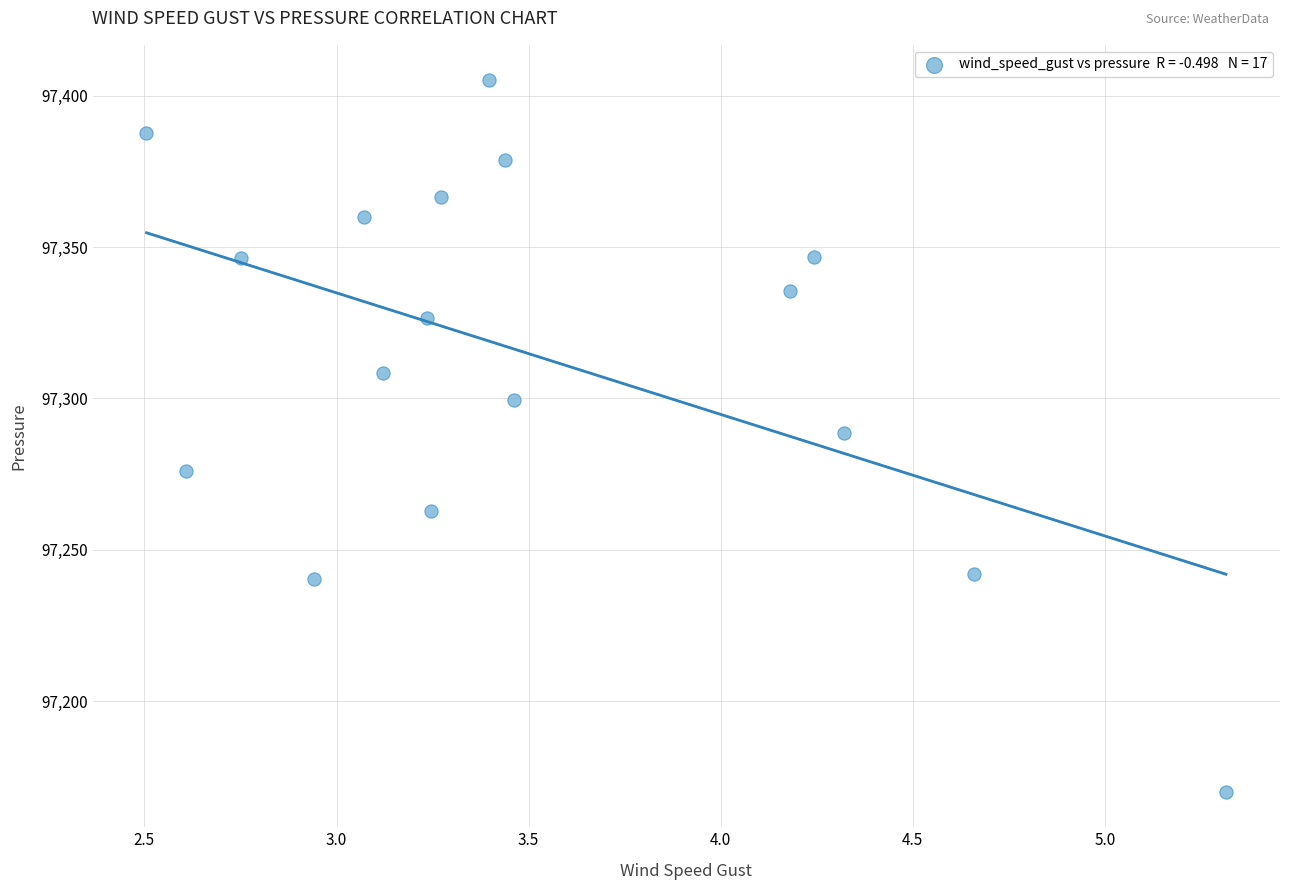

What is the range of X values (max minus min)?

2.8